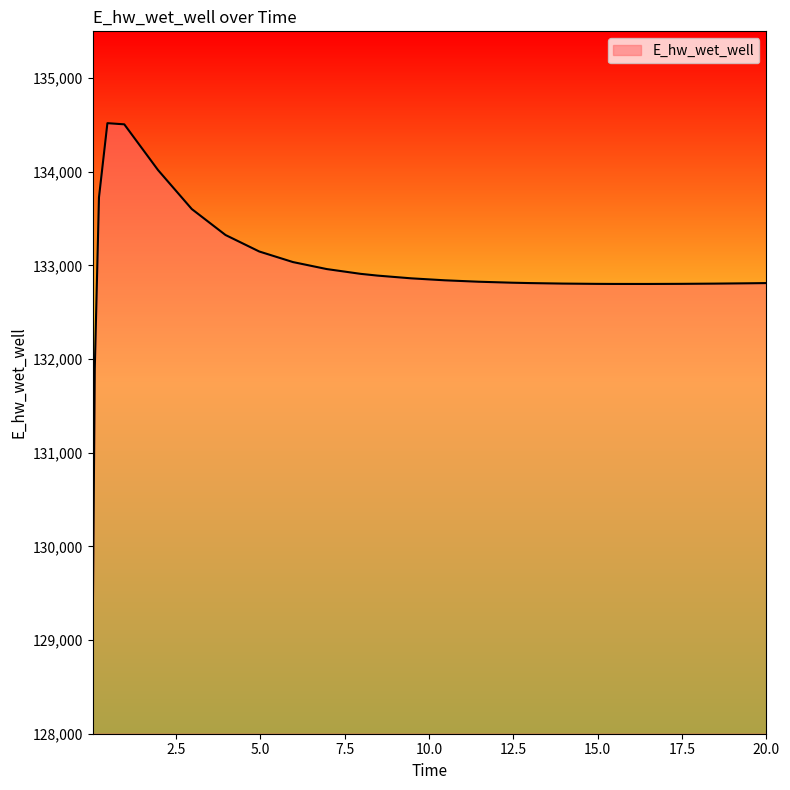

What is the smallest value displayed?

129029.9